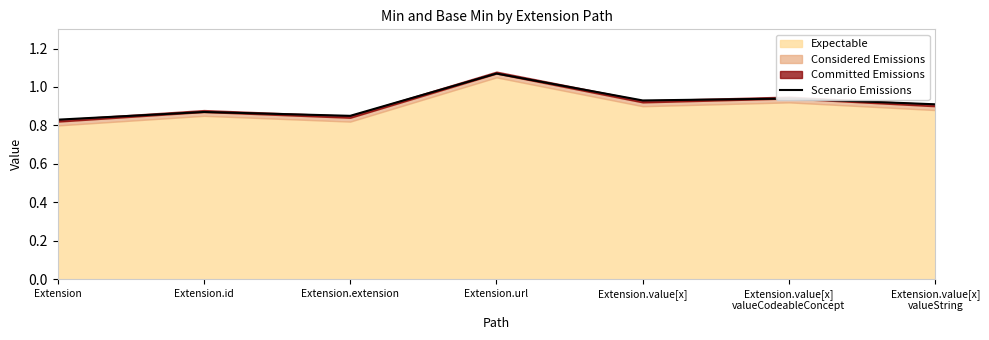

Reading right to left, list all the values displayed in this chart.

Extension.value[x]
valueString=0.9	Extension.value[x]
valueCodeableConcept=0.9	Extension.value[x]=0.9	Extension.url=1.1	Extension.extension=0.8	Extension.id=0.9	Extension=0.8